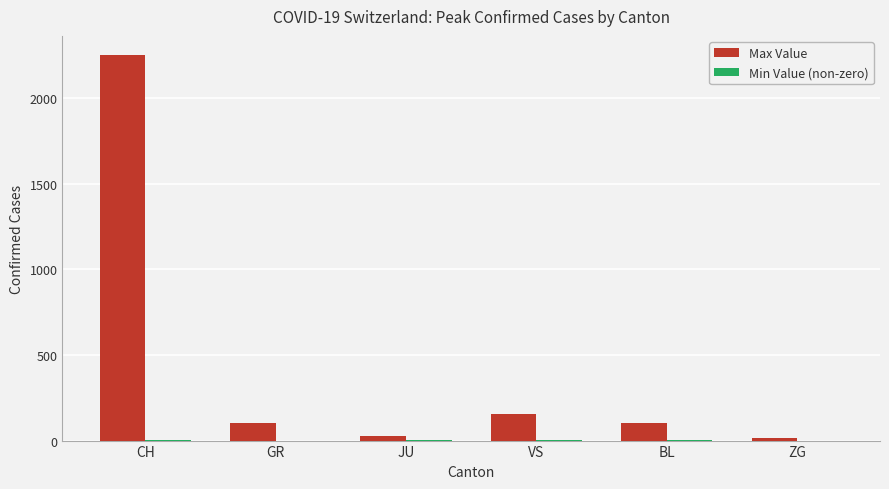

How many distinct data groups are displayed?

2